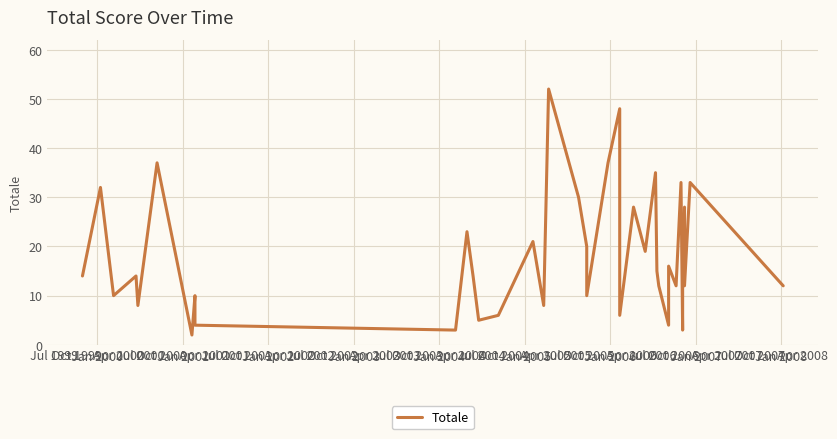

At which category does the data reach its first local peak?

Jan 2000